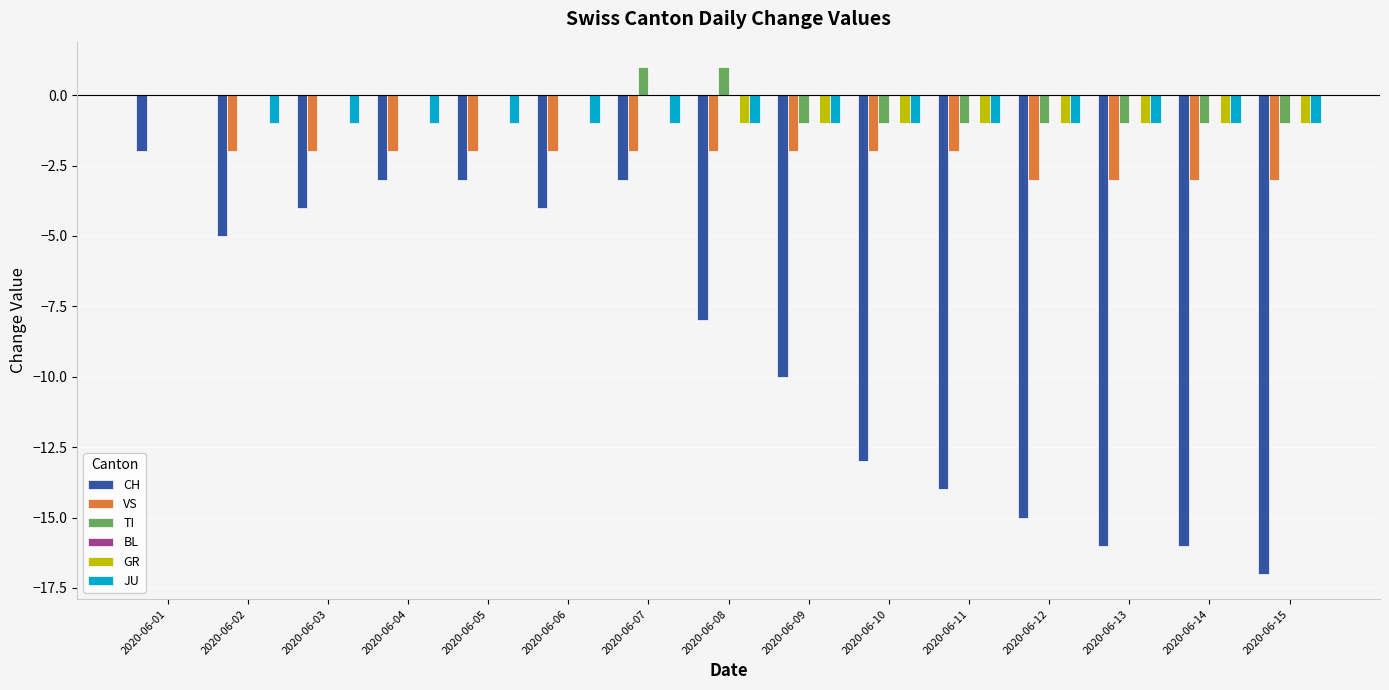

What is the sum of all CH values?

-133